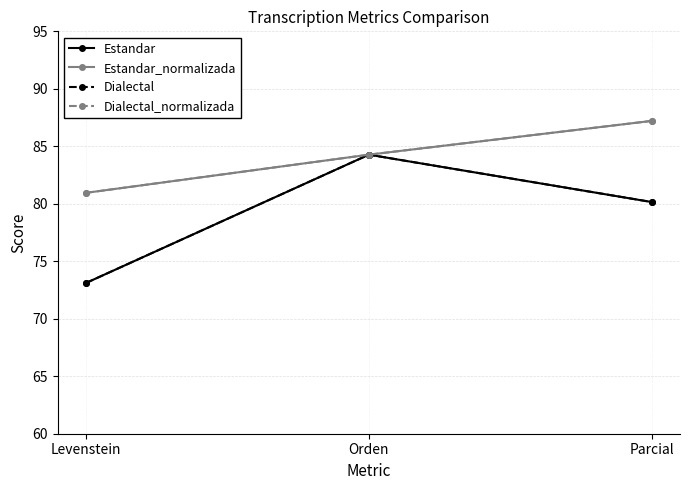

What is the difference between the maximum and second lowest values in the Estandar series?

4.1